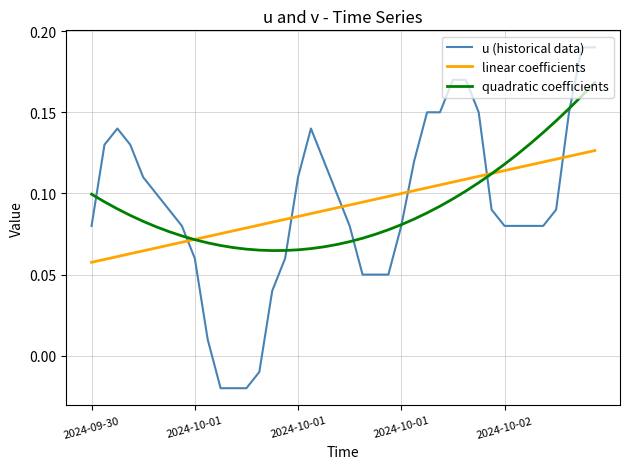

Which series has the largest range (max minus min)?

u (historical data)